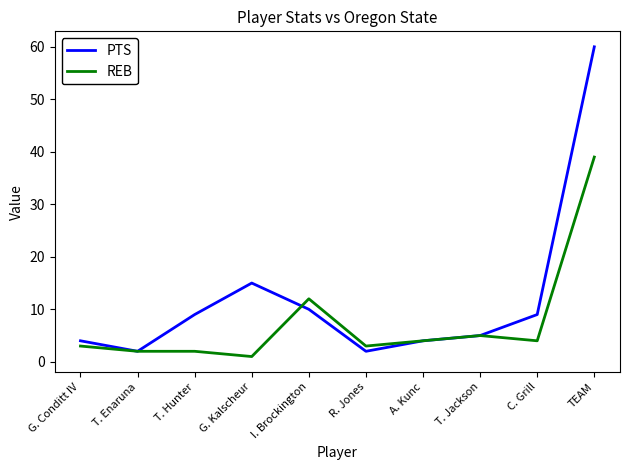

Is it true that PTS equals 9 at C. Grill?

True